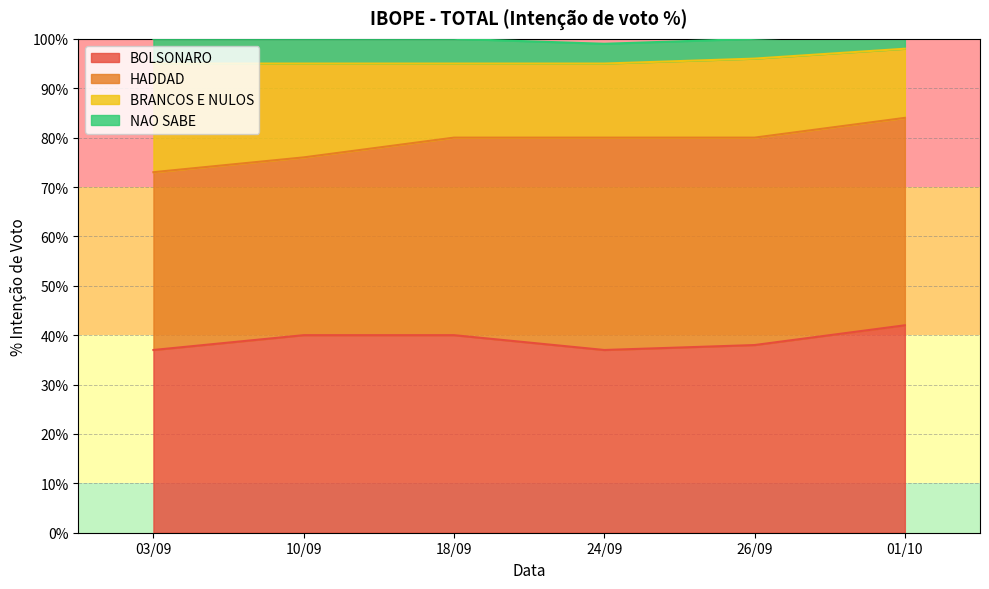

True or false: BRANCOS E NULOS and BOLSONARO intersect in this chart.

False